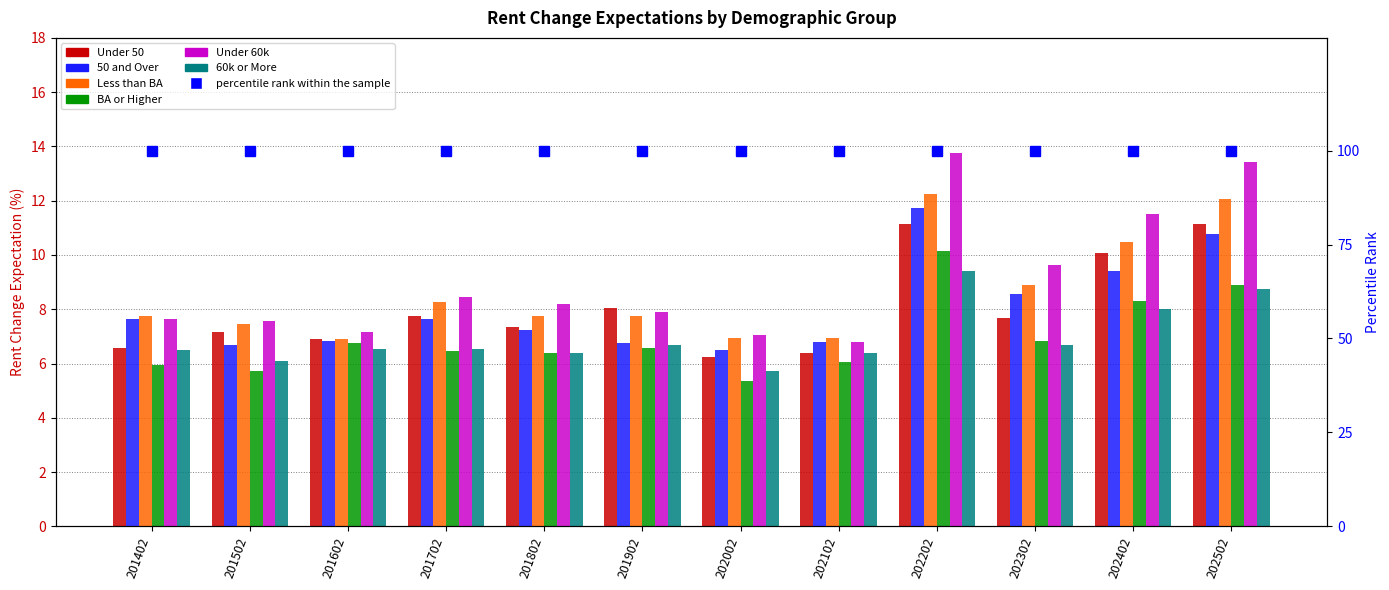

Which category has the highest value in the Less than BA series?

202202